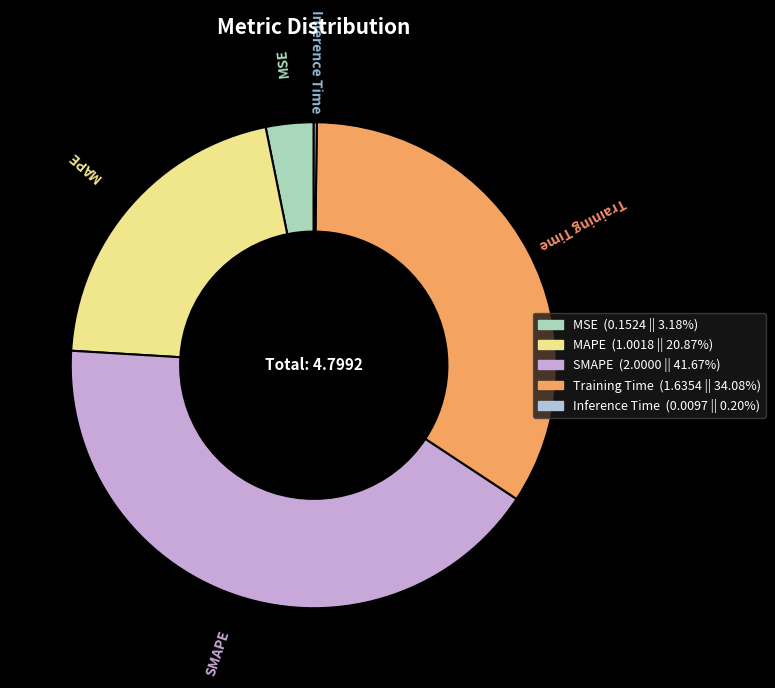

Which slice is the largest?

SMAPE